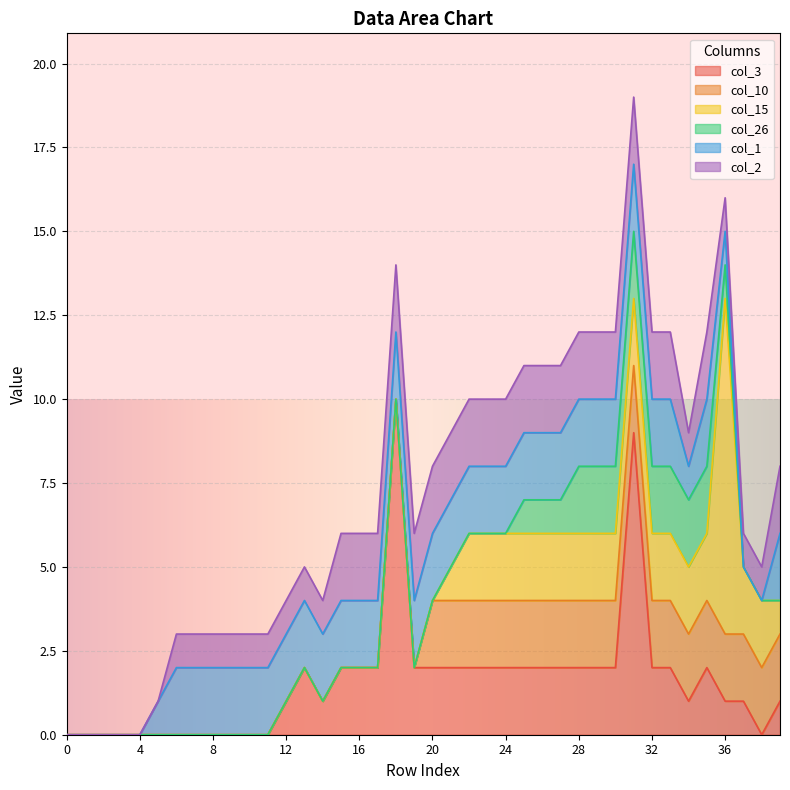

What is the difference between the maximum and minimum values in the col_1 series?

2